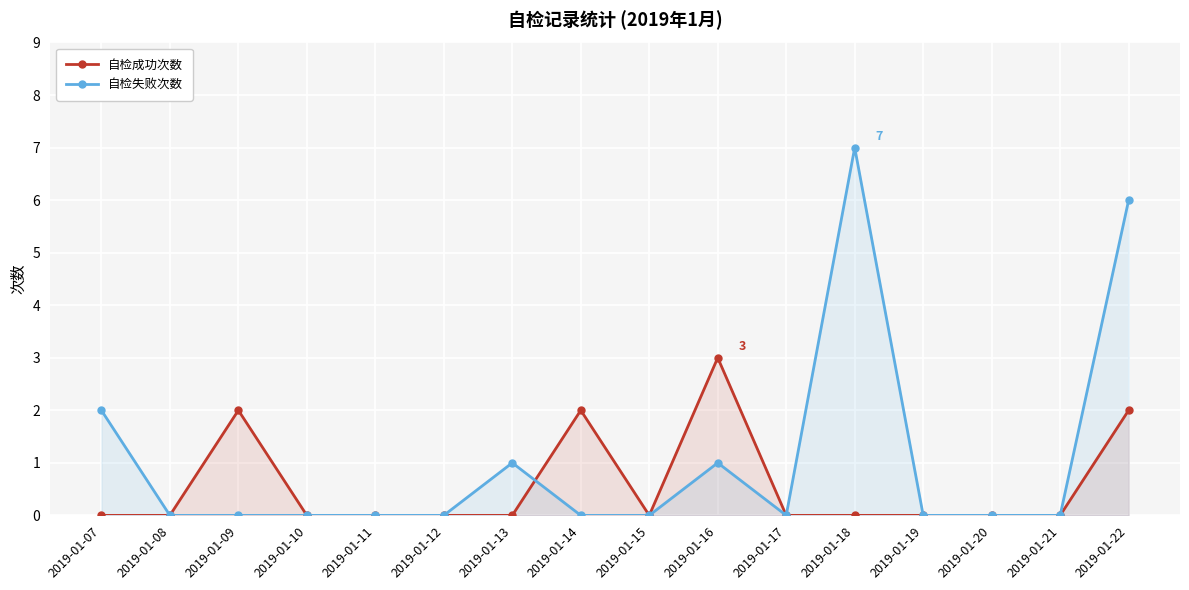

What is the sum of all 自检失败次数 values?

17